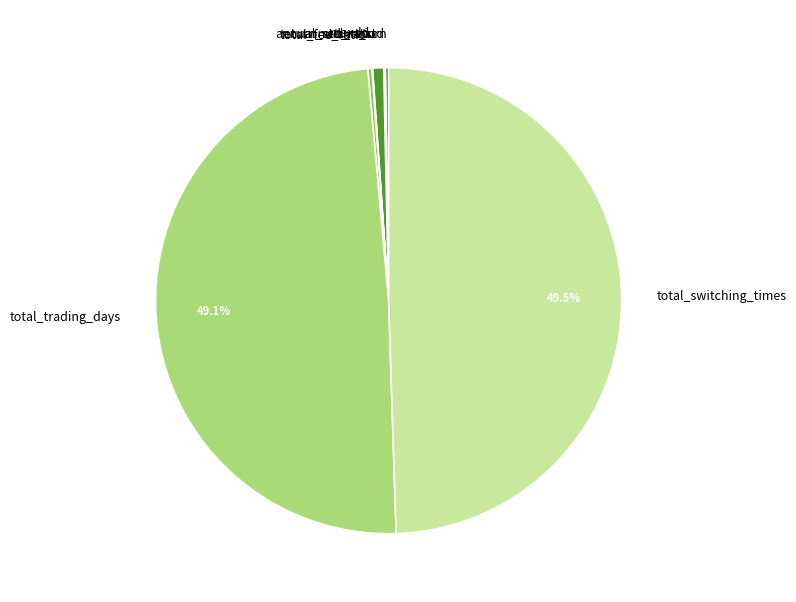

Does total_fee_ratio represent more than half of the total?

No